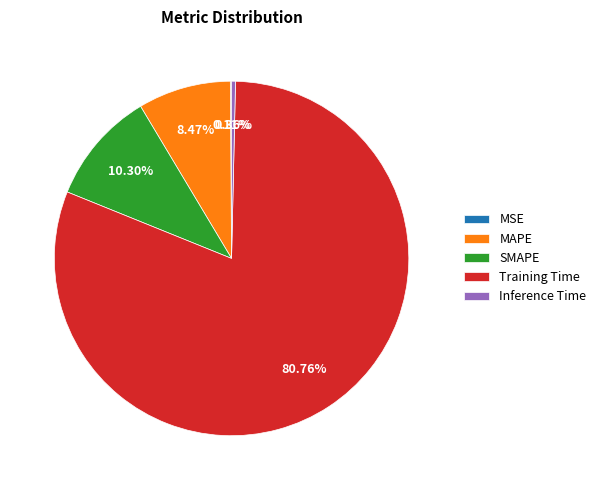

Which category has the biggest portion of the pie?

Training Time